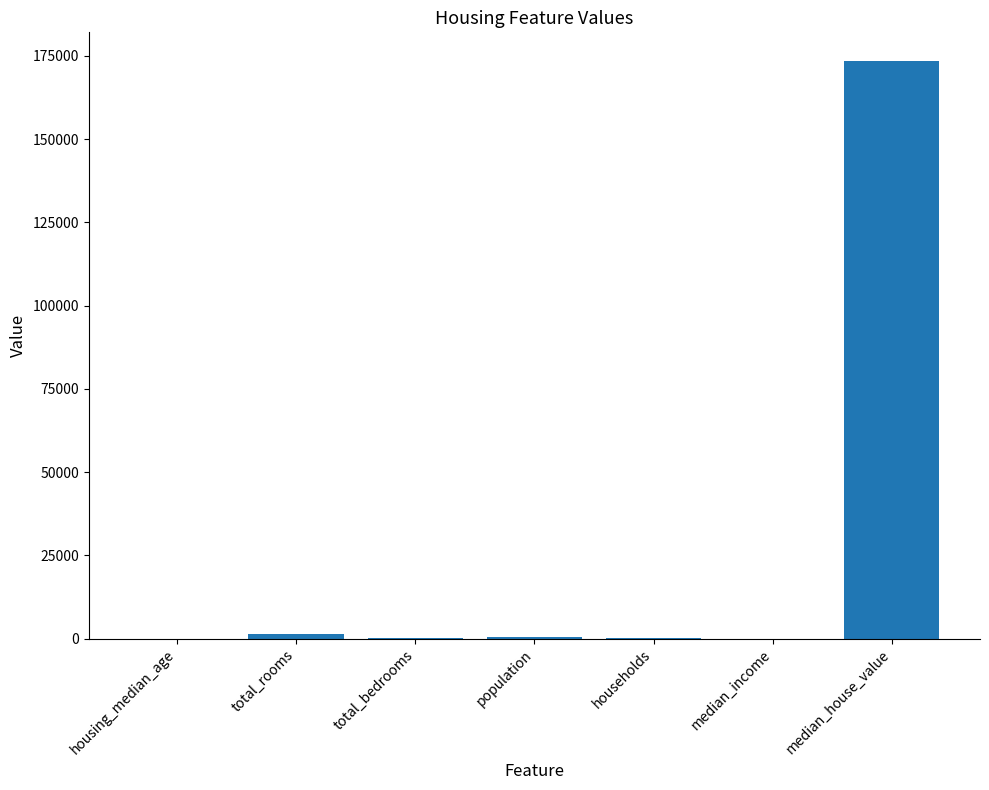

What is the maximum value shown in the chart?

173400.0